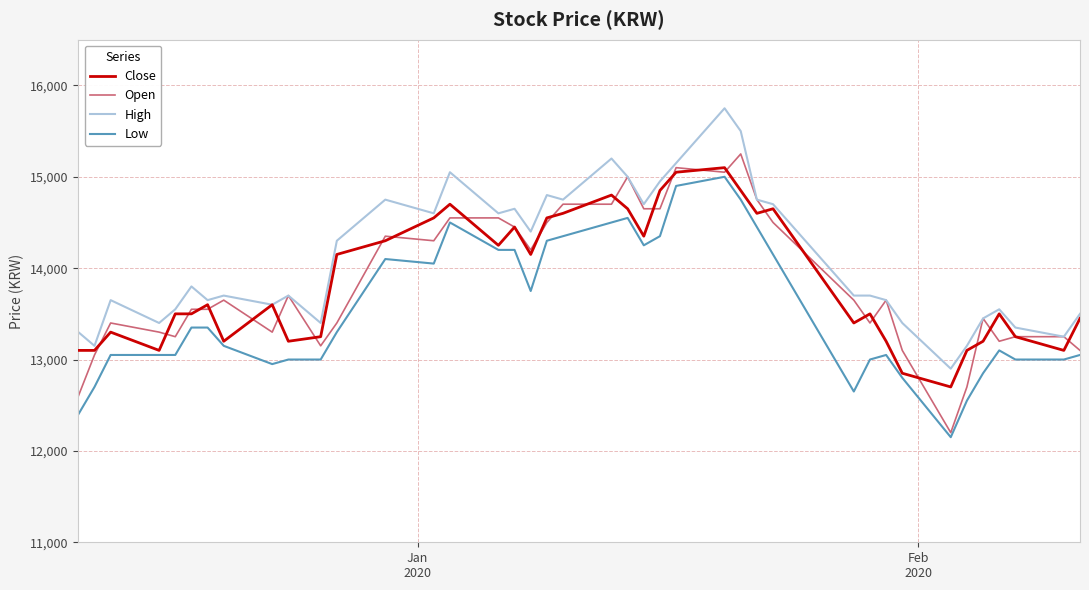

What is the minimum value for Close?

12700